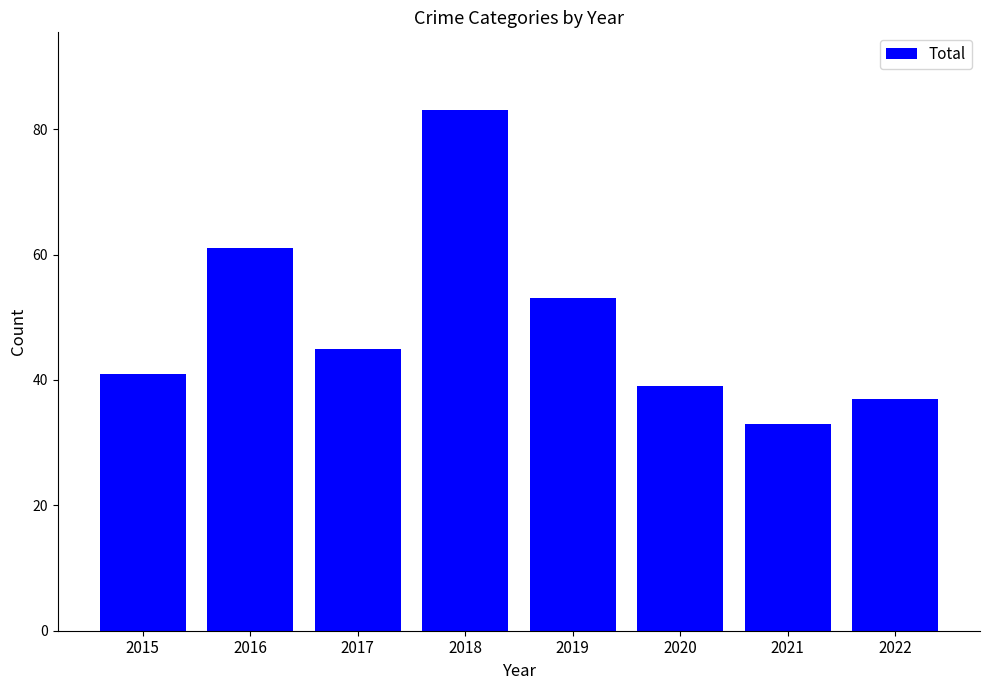

The chart shows a value of 45 at 2017. True or false?

True